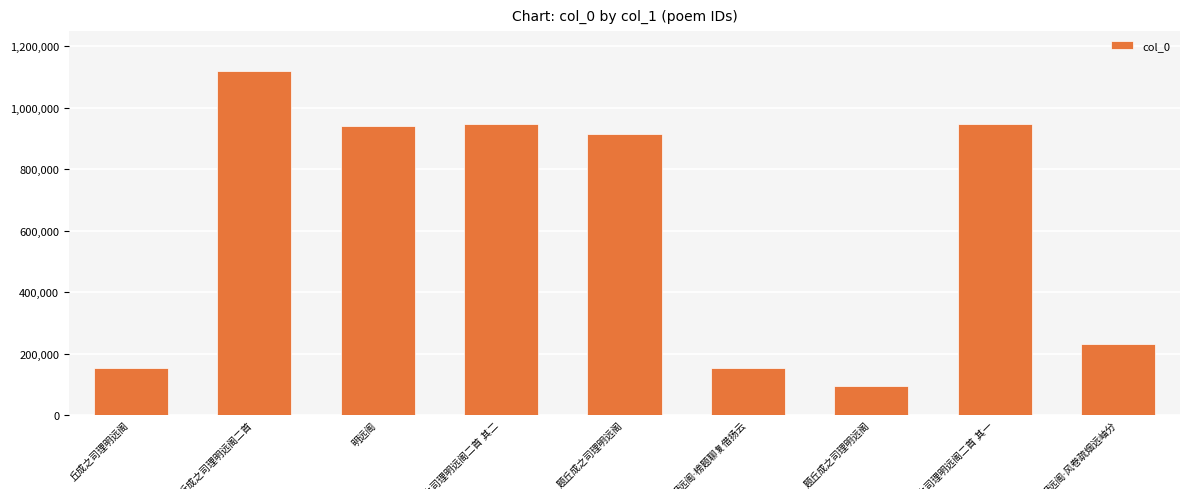

Rank the categories by value from lowest to highest.

题丘成之司理明远阁, 丘成之司理明远阁, 明远阁·榜题聊复借扬云, 明远阁·风卷疏烟远岫分, 题丘成之司理明远阁, 明远阁, 丘成之司理明远阁二首 其二, 丘成之司理明远阁二首 其一, 丘成之司理明远阁二首